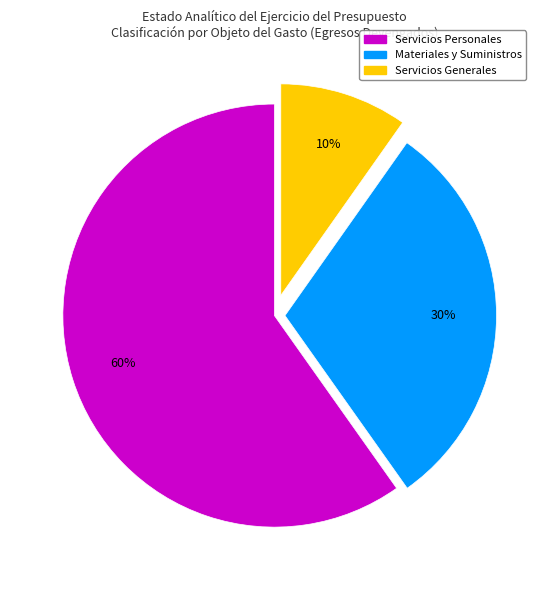

To the nearest percent, what is the average slice percentage?

33%